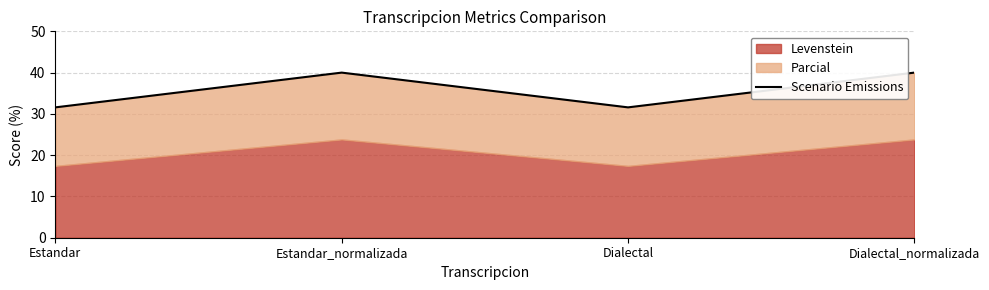

The value at Dialectal is 19.9. True or false?

False